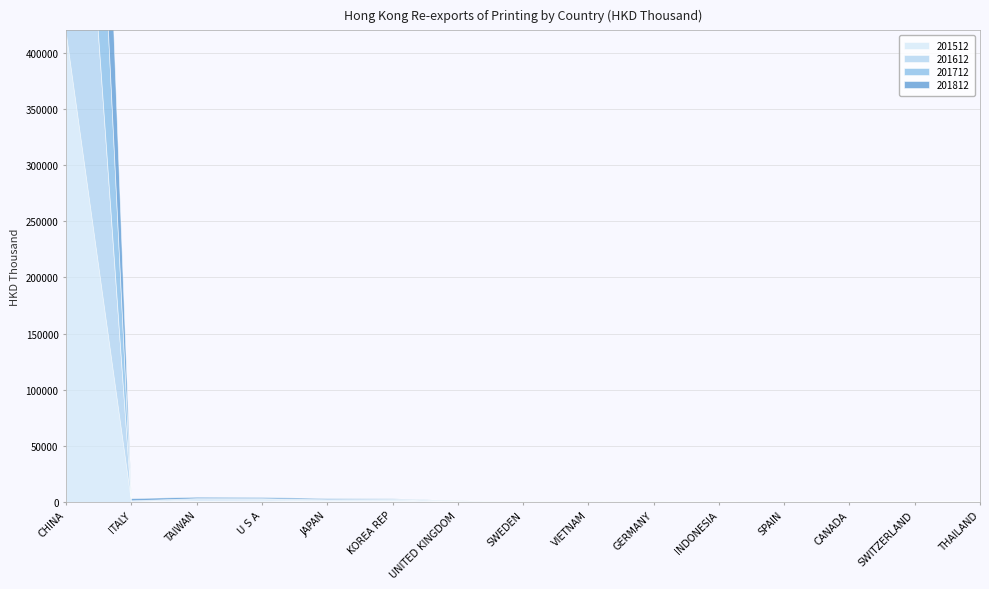

What are all the series names shown in the legend?

201512, 201612, 201712, 201812